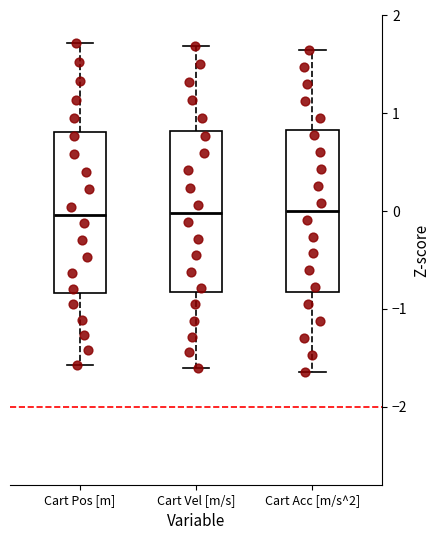

Reading left to right, transcribe this box plot: for each box, give where its median line is, the range the box spans, and where its two whiskers end, as read against the y-axis. The values are not printed on the chart, so give them approximately, as read against the axis.

Cart Pos [m]: median 0.0, box -0.8 to 0.8, whiskers -1.6 to 1.7
Cart Vel [m/s]: median 0.0, box -0.8 to 0.8, whiskers -1.6 to 1.7
Cart Acc [m/s^2]: median 0.0, box -0.8 to 0.8, whiskers -1.6 to 1.6